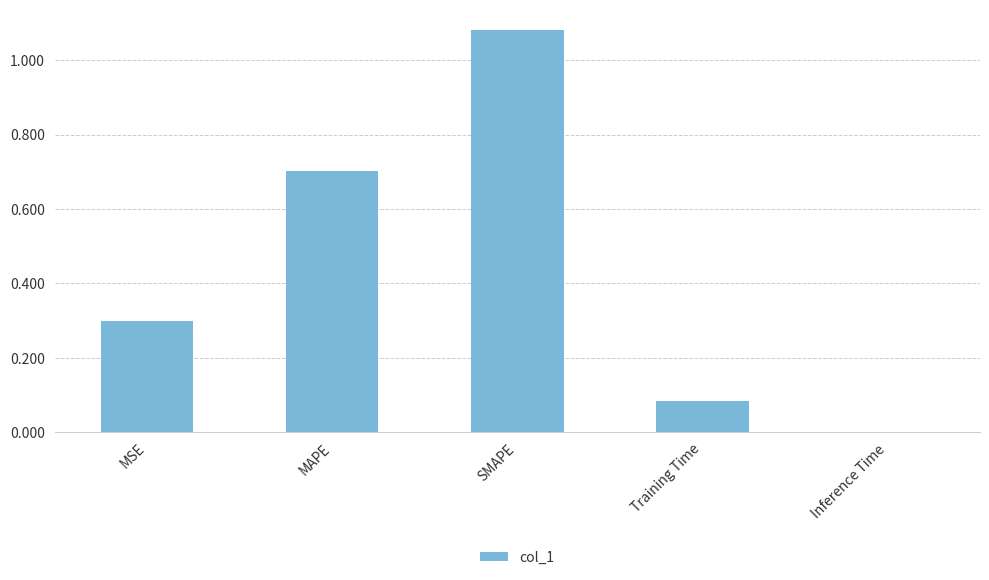

Which has a higher value, Training Time or Inference Time?

Training Time